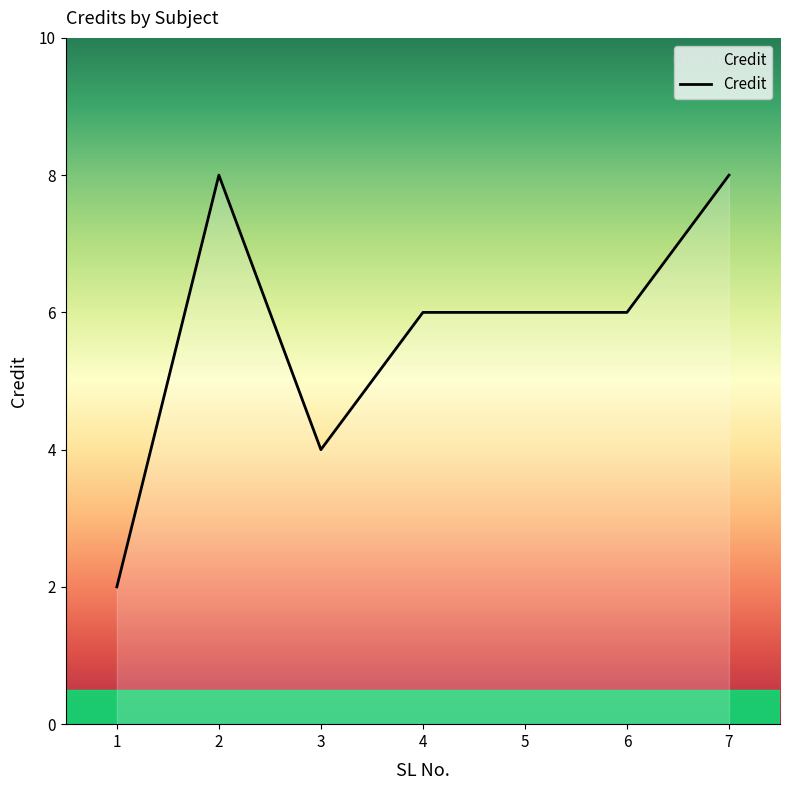

Does the chart display data point markers on the line(s)?

No